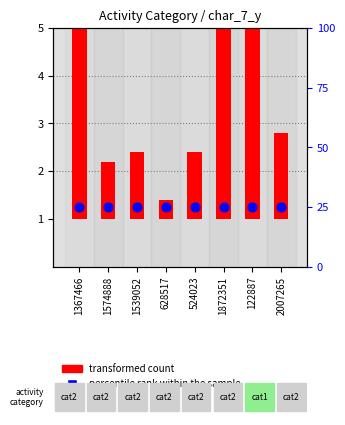

Which series has the largest Y range (max minus min)?

transformed count